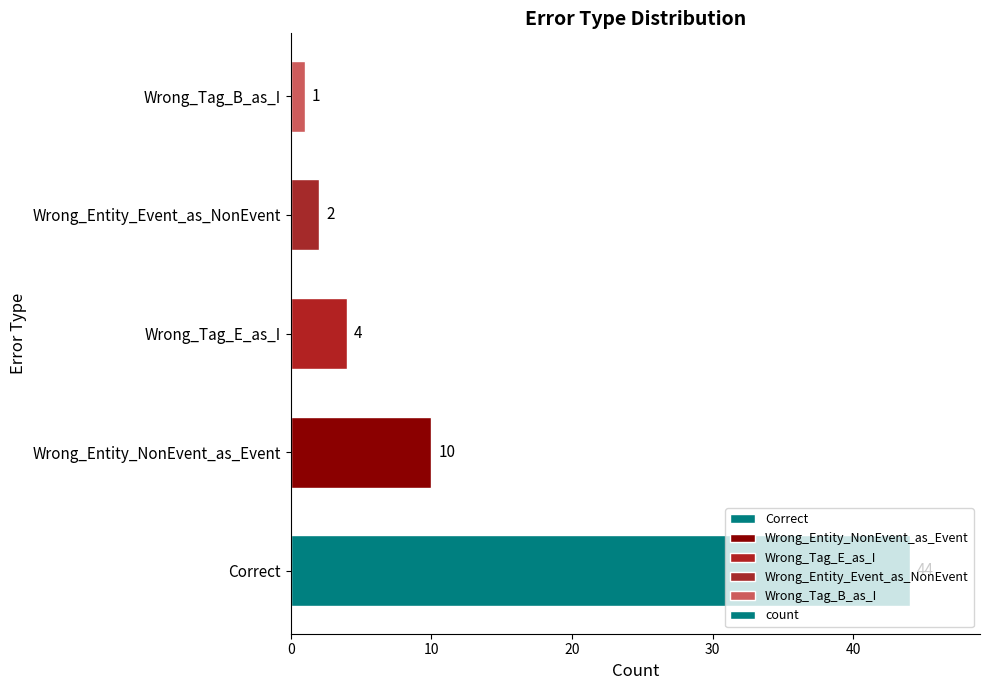

Rank the categories by value from highest to lowest.

Correct, Wrong_Entity_NonEvent_as_Event, Wrong_Tag_E_as_I, Wrong_Entity_Event_as_NonEvent, Wrong_Tag_B_as_I